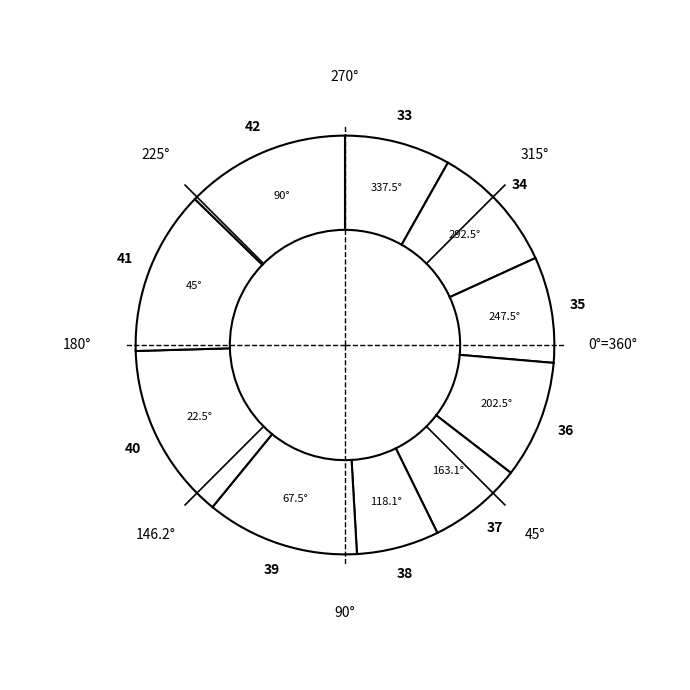

Which category has the smallest portion of the pie?

38